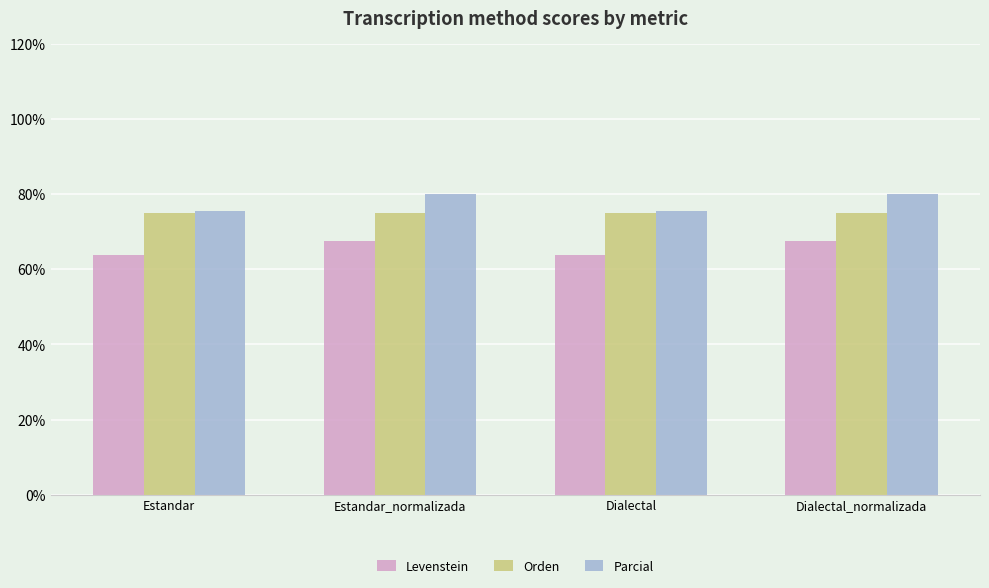

List the series in order of their peak value, lowest first.

Levenstein, Orden, Parcial